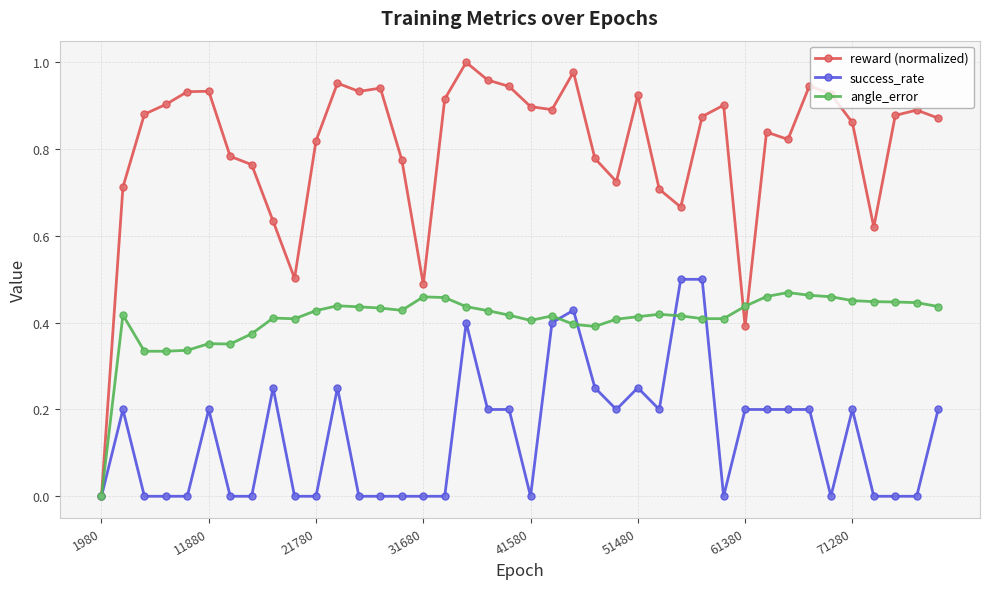

Does the chart have visible grid lines?

Yes